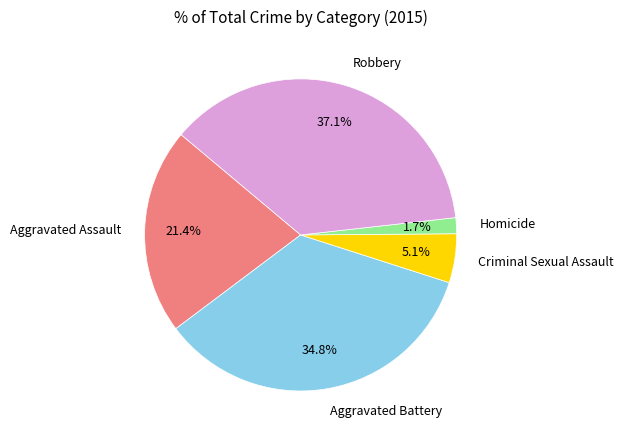

How many slices are in this pie chart?

5